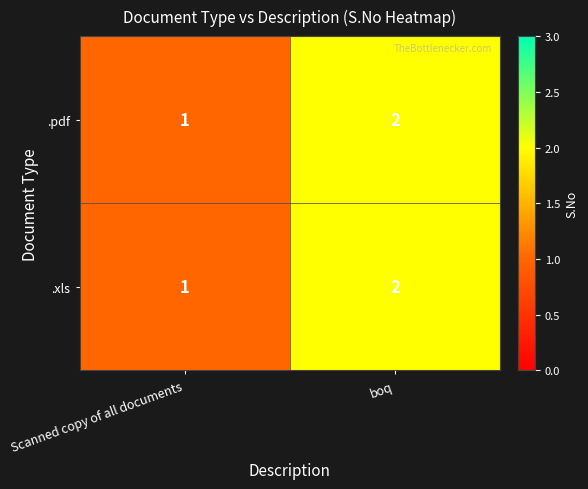

The .xls series shows 1 at boq. True or false?

False